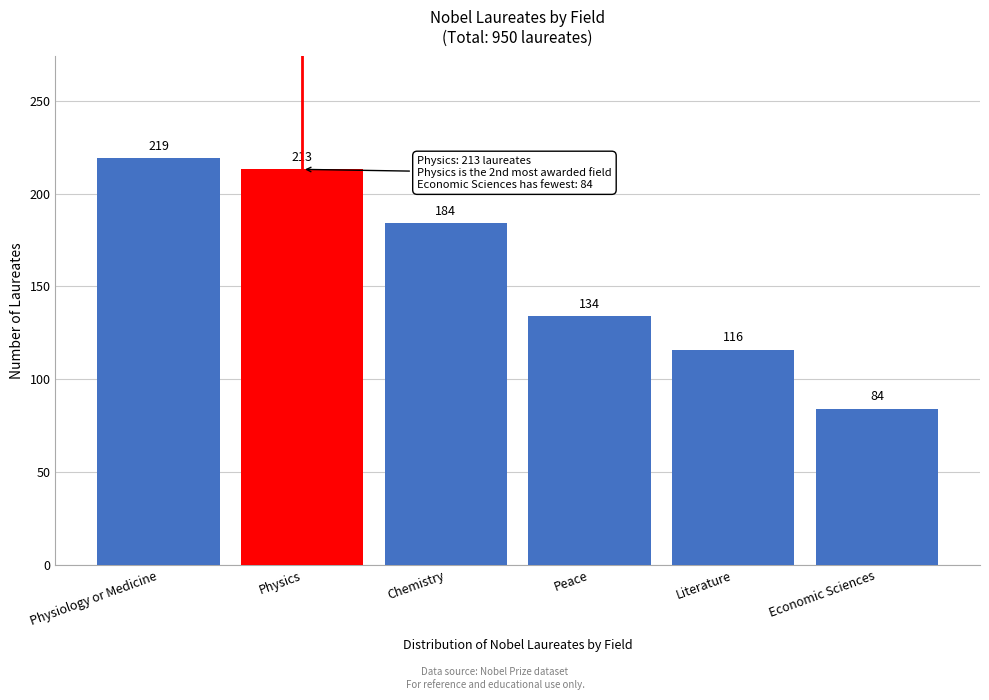

Reading left to right, extract all data points from this chart.

Physiology or Medicine=219	Physics=213	Chemistry=184	Peace=134	Literature=116	Economic Sciences=84